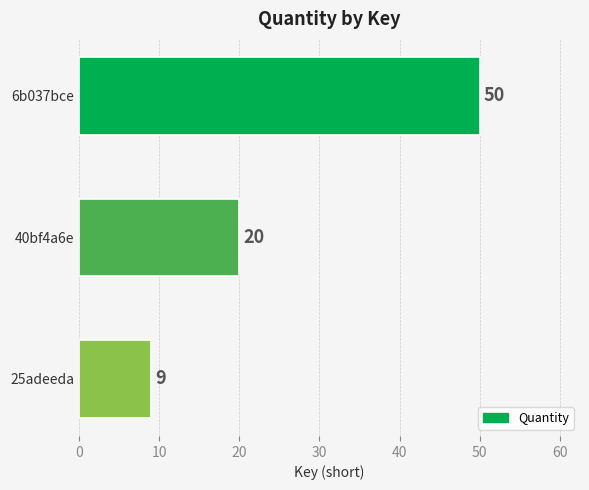

Approximately how many times larger is the value at 25adeeda compared to 40bf4a6e?

0.5